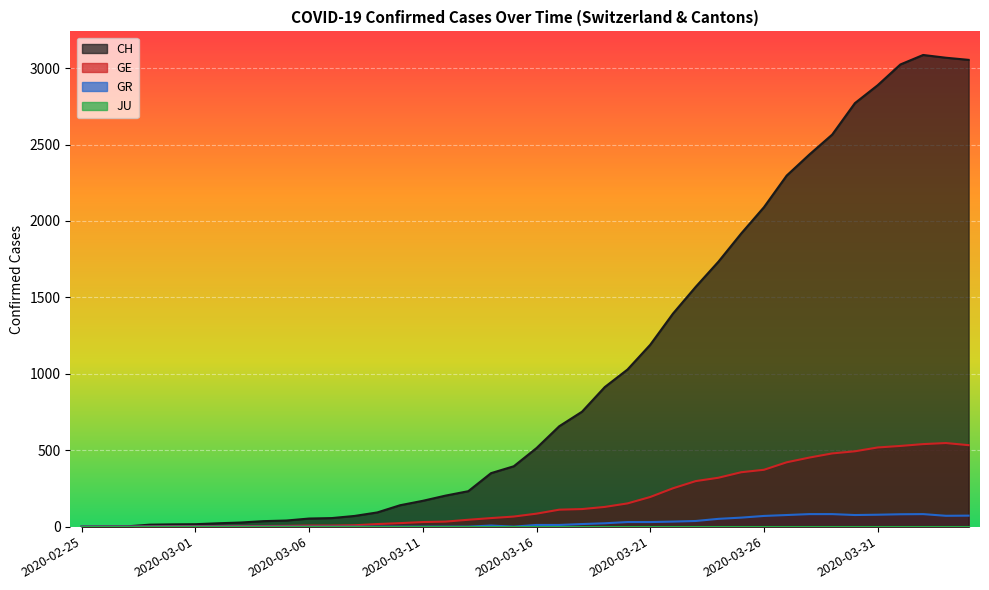

True or false: CH and GR cross at least once.

False